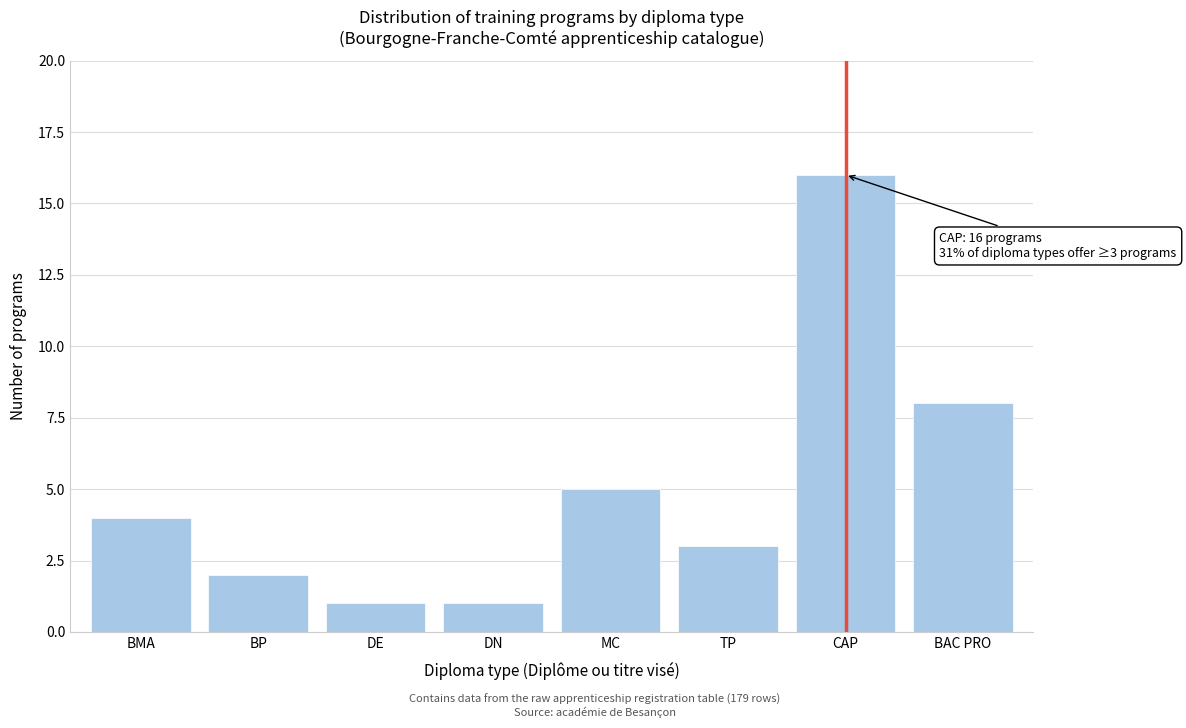

Reading left to right, what are all the values shown in this chart?

BMA=4	BP=2	DE=1	DN=1	MC=5	TP=3	CAP=16	BAC PRO=8